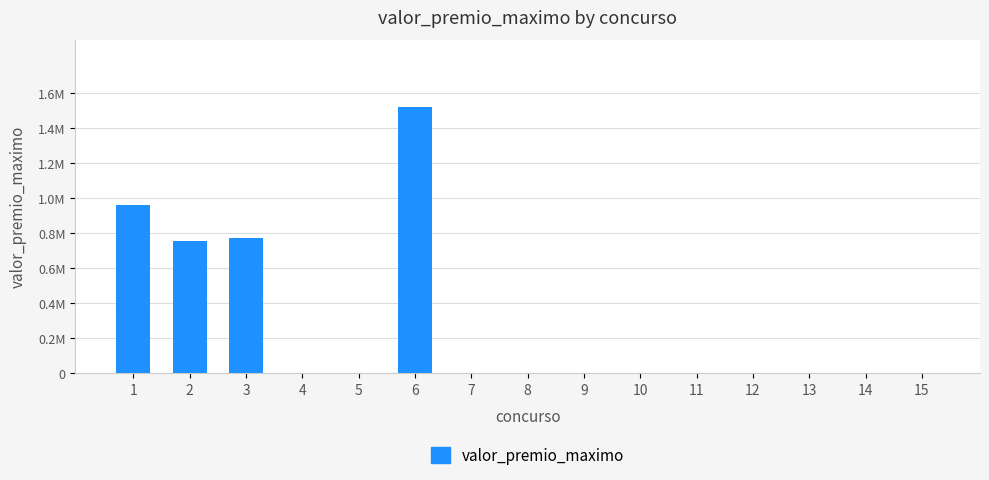

Are the bars horizontal?

No